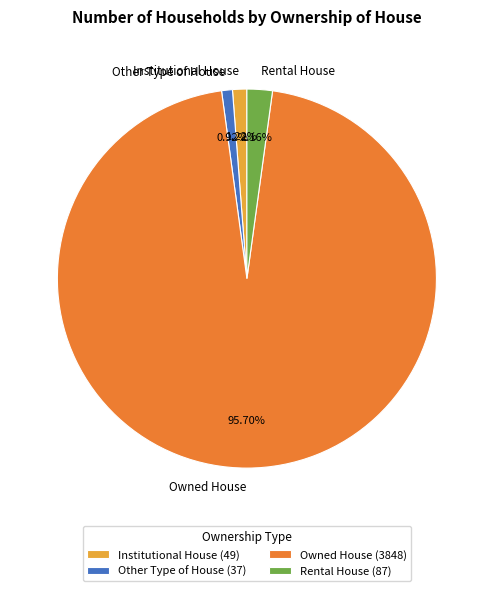

Approximately how many times larger is the value at Institutional House compared to Other Type of House?

1.3